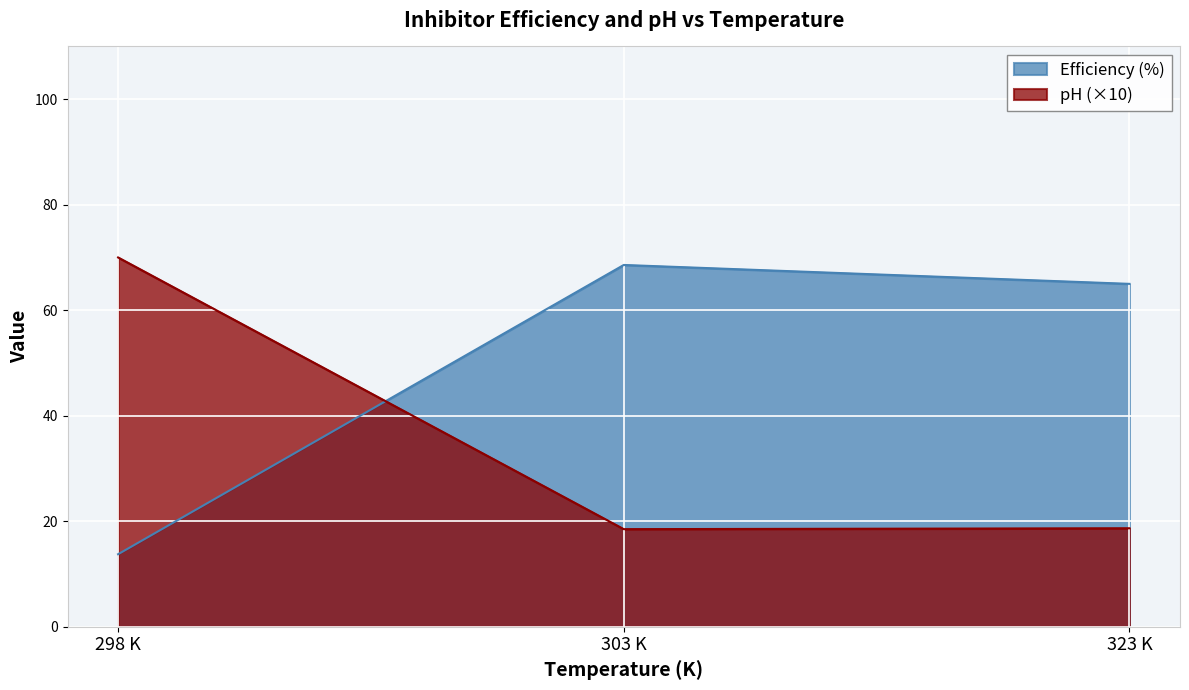

Where is the first local maximum for pH?

298